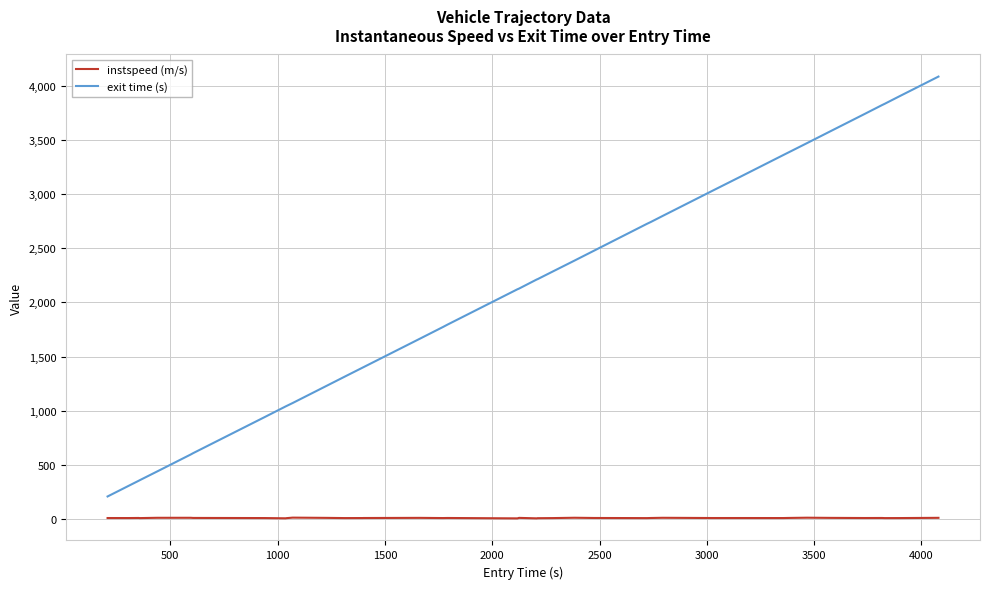

True or false: instspeed (m/s) and exit time (s) cross at least once.

False